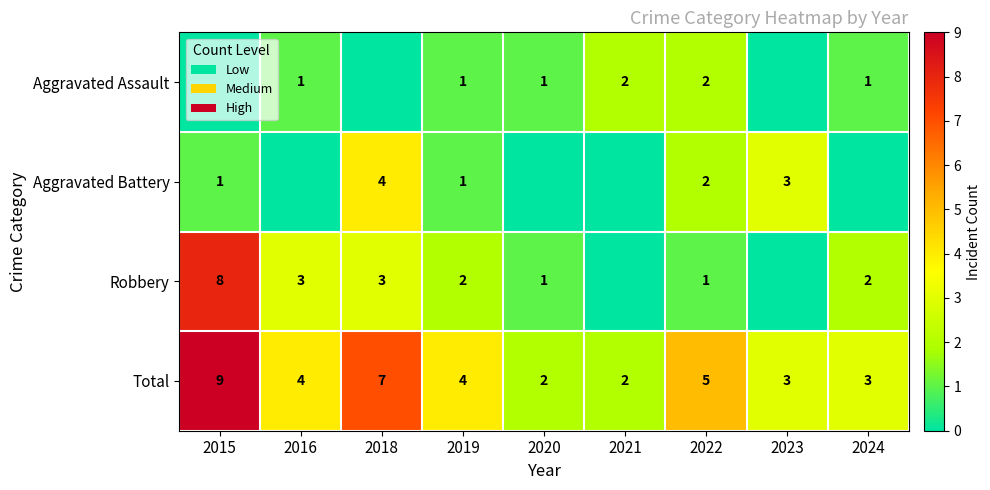

Where is Total nearest to the value 5?

2022